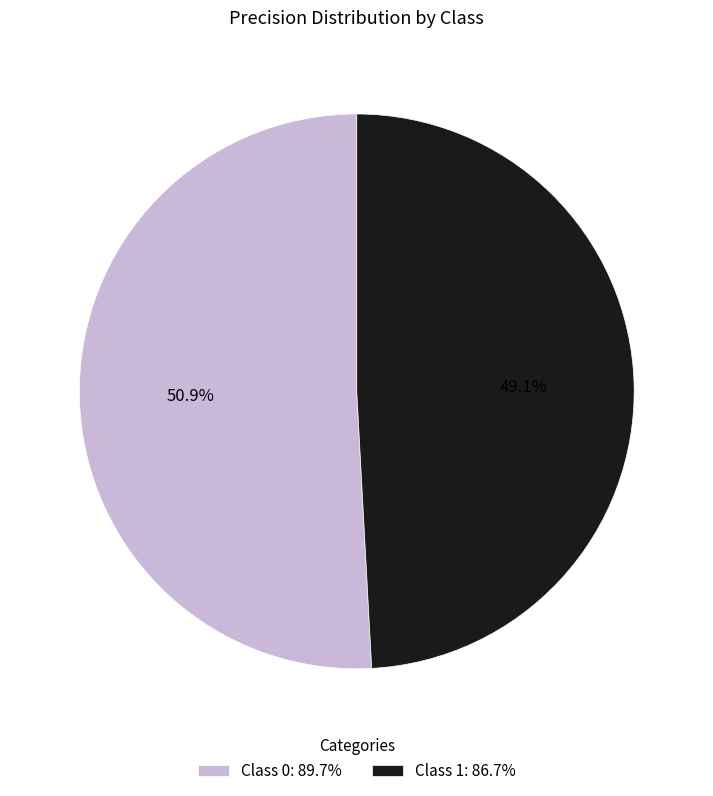

Do Class 0: 89.7% and Class 1: 86.7% together represent more than half of the pie?

Yes